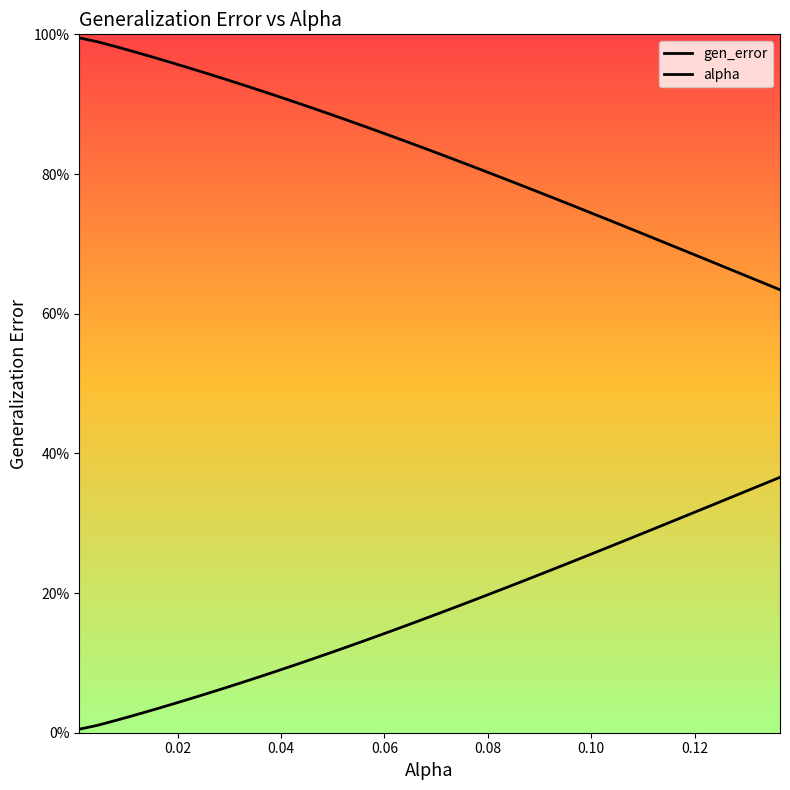

How many lines are shown in the chart?

2